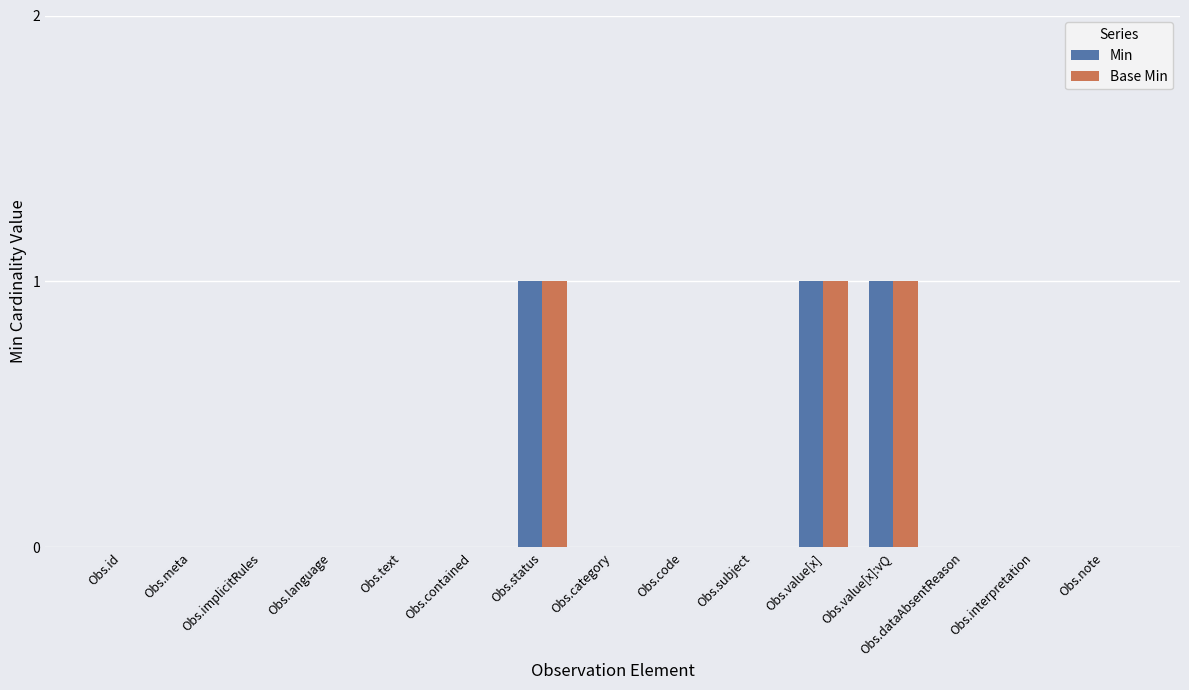

Count the Min values in the range 0 to 1.

15